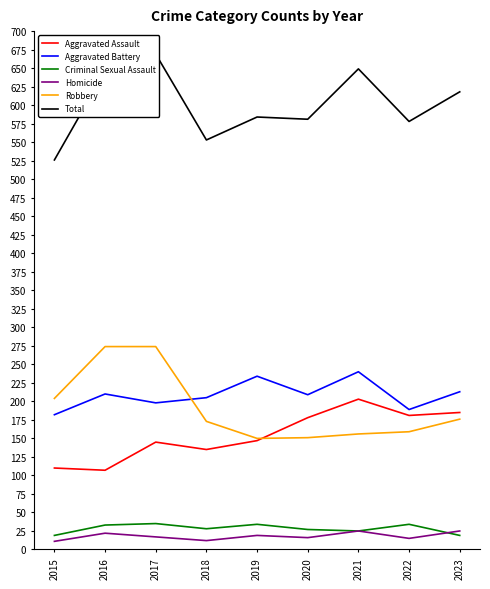

How many series are shown in this chart?

6